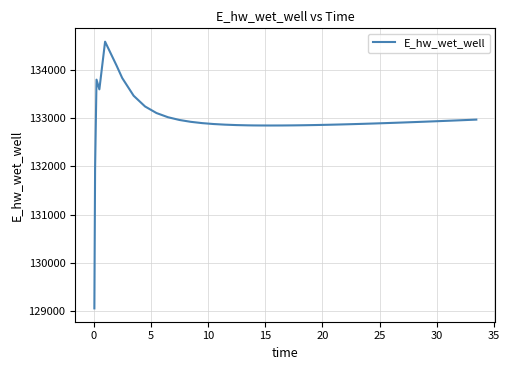

What is the maximum value shown in the chart?

134578.2